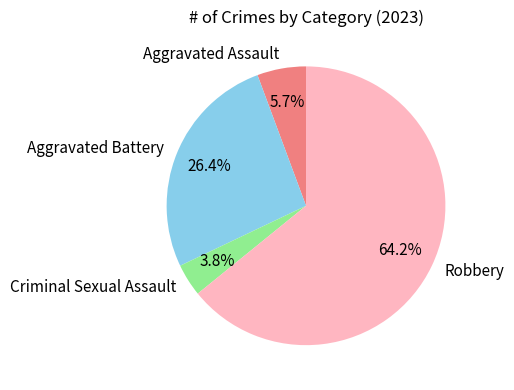

Approximately how many times larger is the value at Aggravated Battery compared to Robbery?

0.4